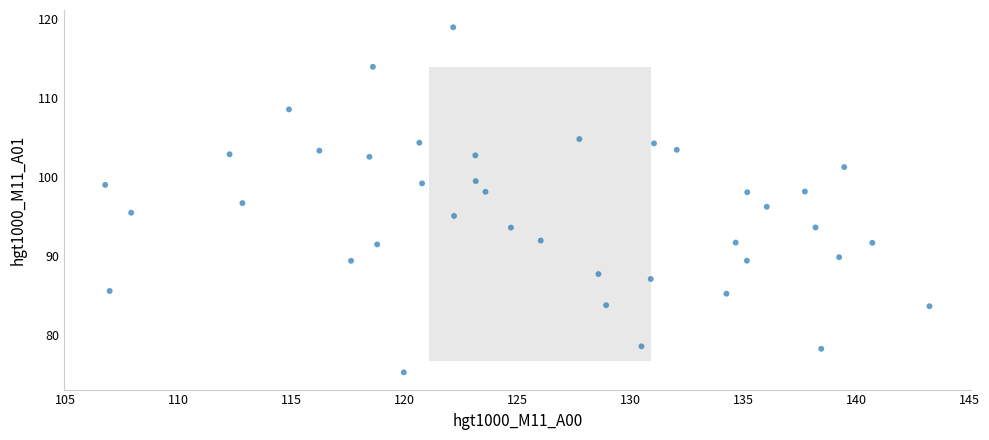

What is the range of Y values (max minus min)?

43.7